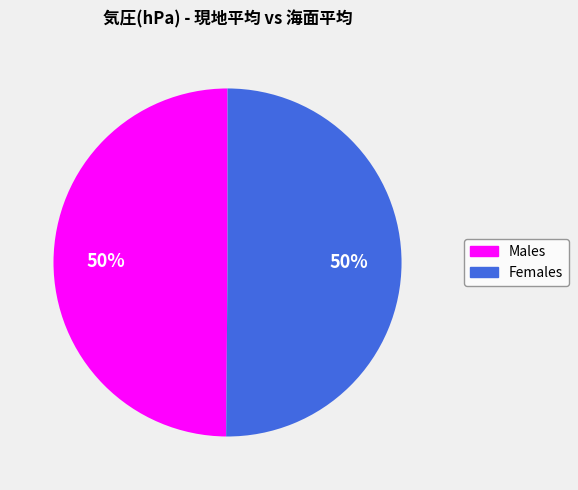

Approximately how many times larger is the value at Males compared to Females?

1.0